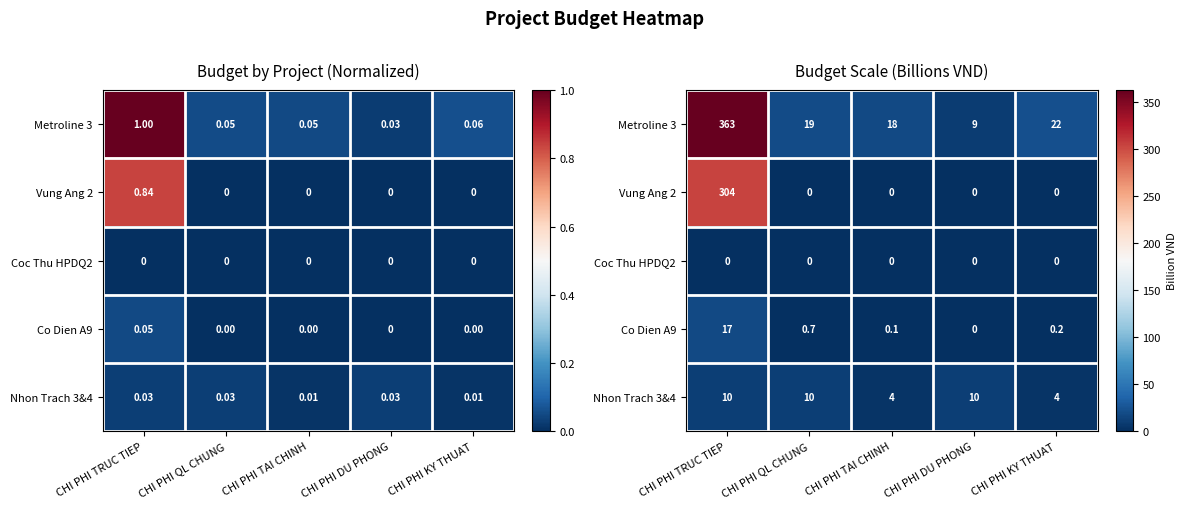

Count the number of data series in this chart.

5